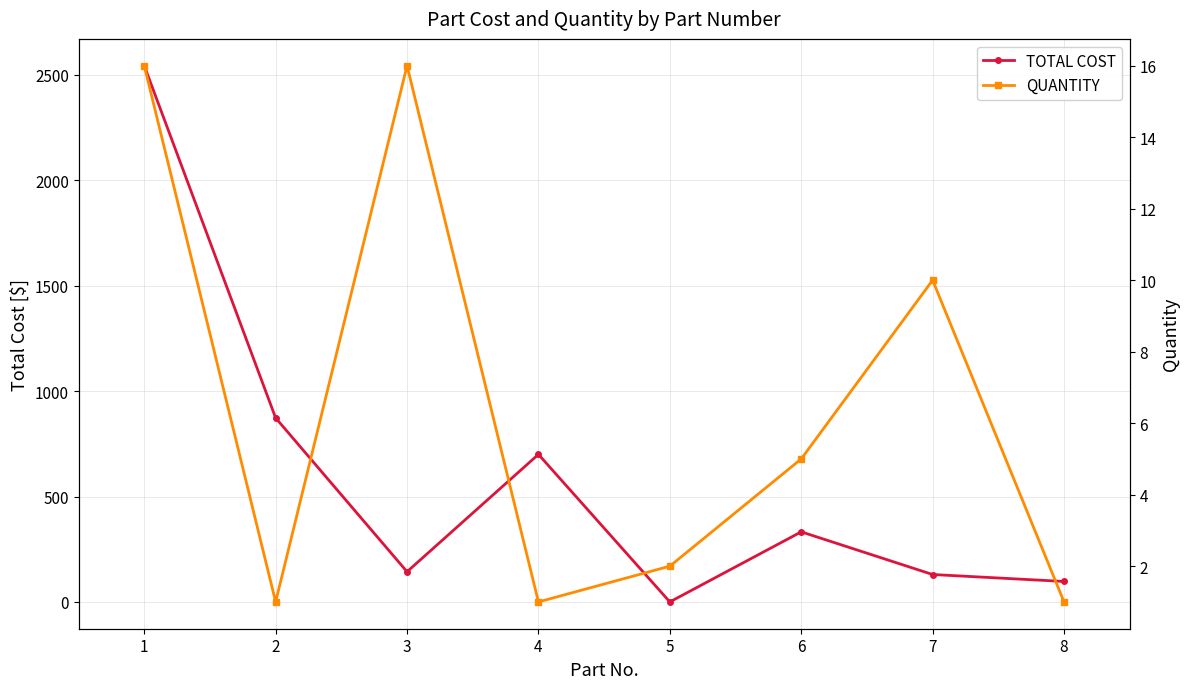

True or false: TOTAL COST and QUANTITY intersect in this chart.

True